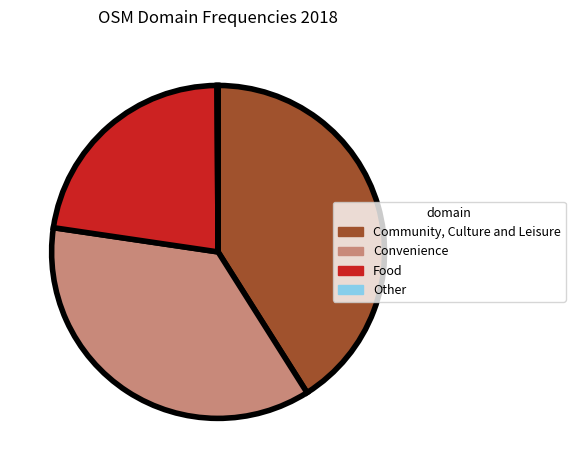

Approximately how many times larger is the value at Food compared to Community, Culture and Leisure?

0.6